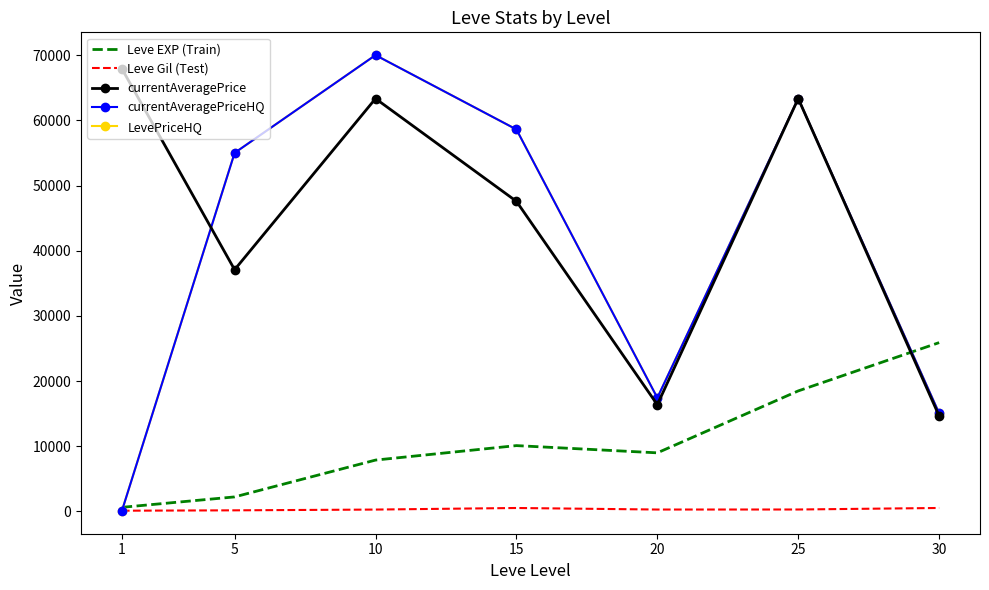

What is the difference between the maximum and minimum values in the currentAveragePriceHQ series?

69928